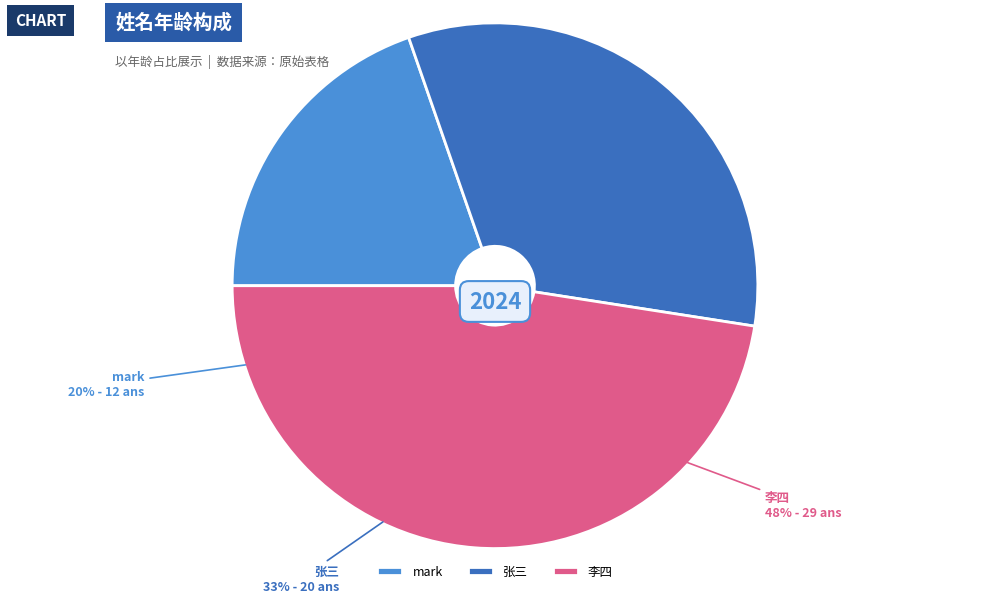

What percentage is the 张三 slice, to the nearest percent?

33%